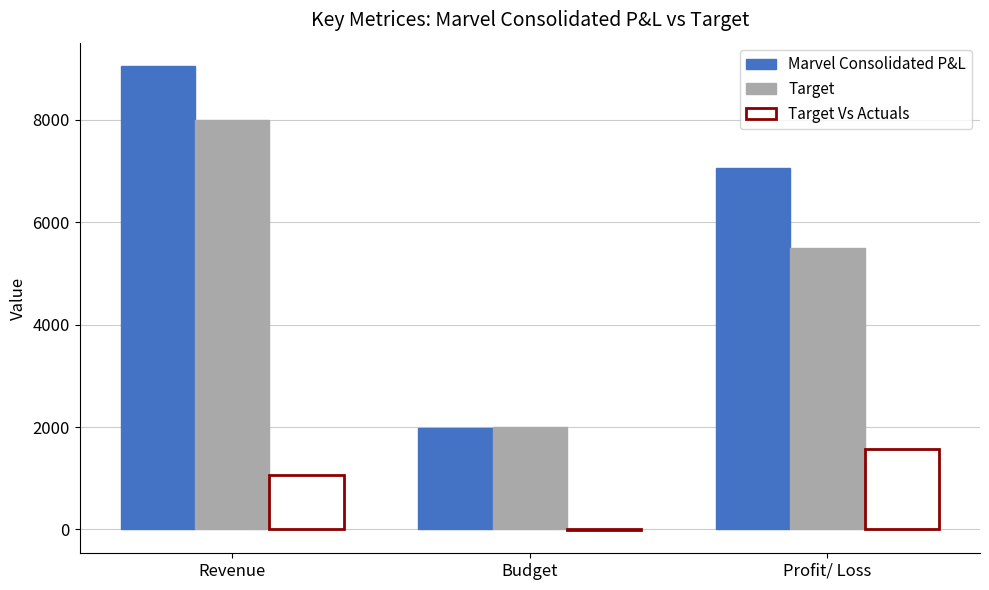

What is the total value across all series at Budget?

3977.4